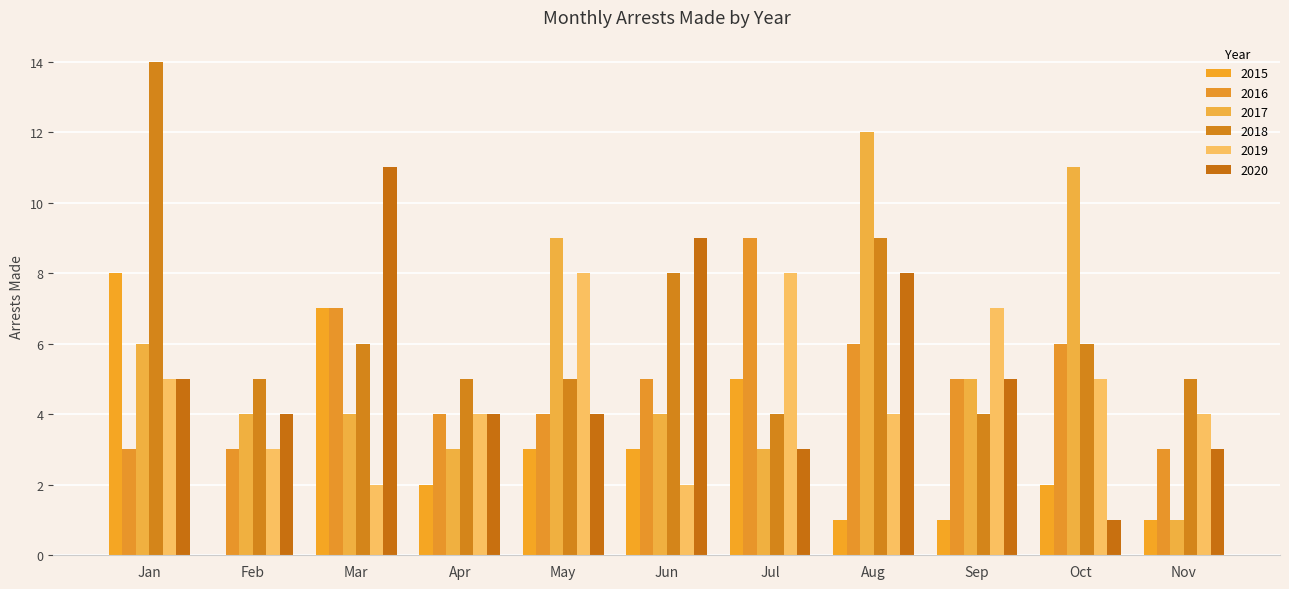

What is the average value of the 2016 series?

5